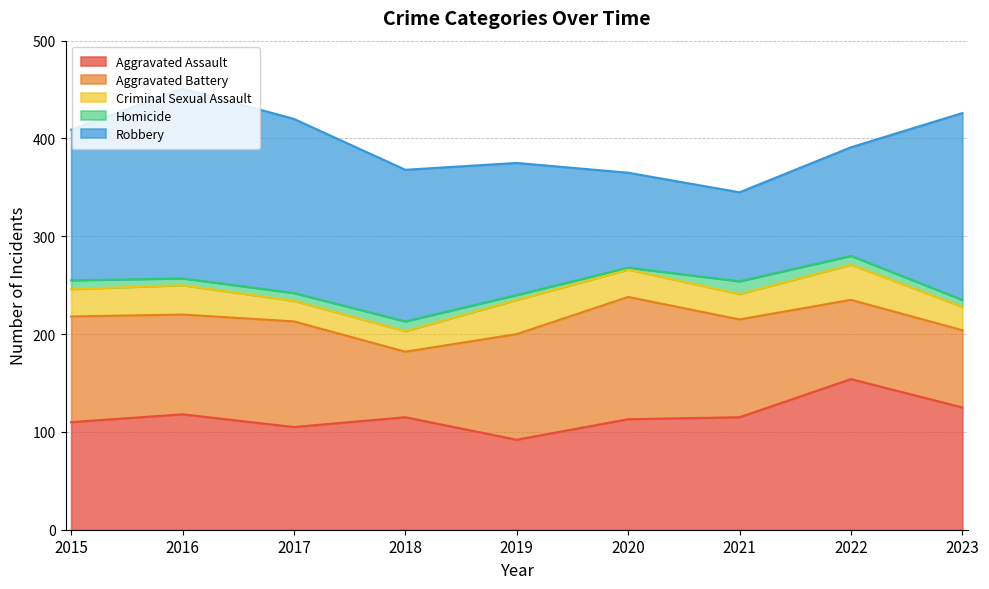

Is it true that Aggravated Assault equals 105 at 2017?

True